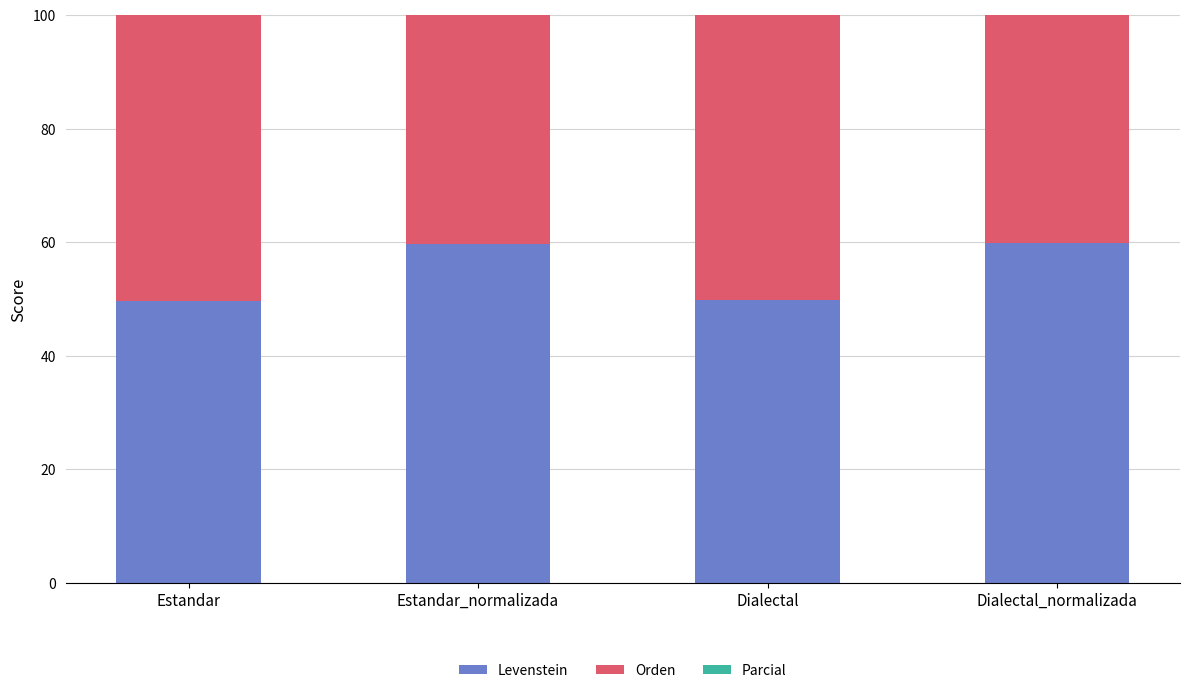

What is the total value across all series at Dialectal?

182.6